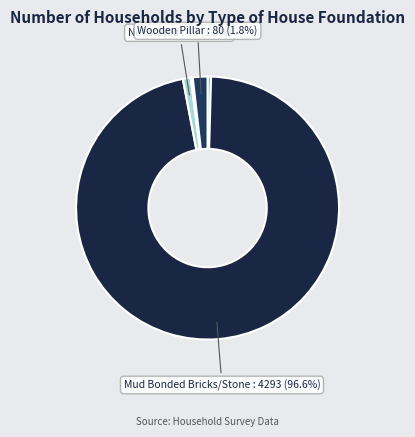

Does any single category account for the majority?

Yes